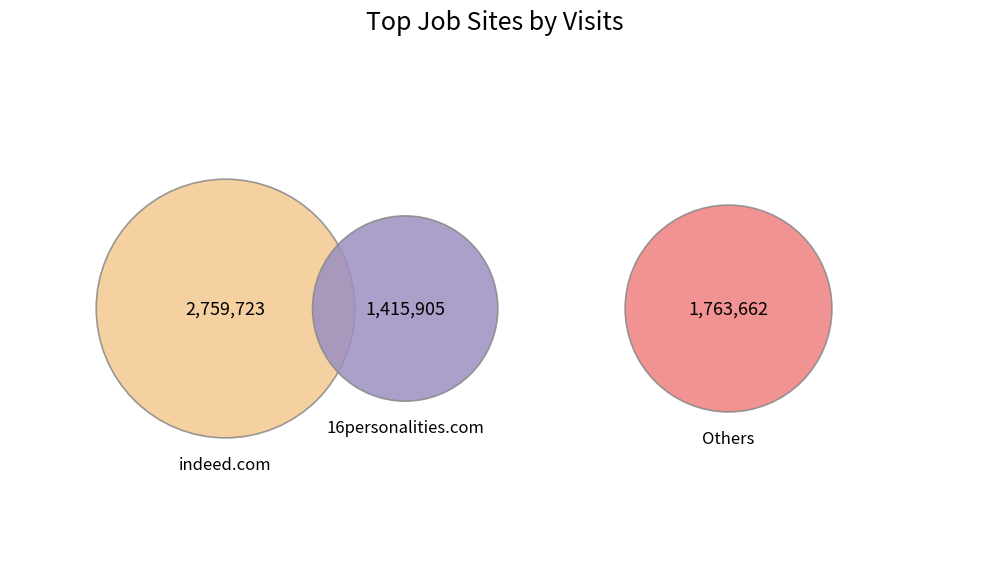

Is there a majority slice in this chart?

No